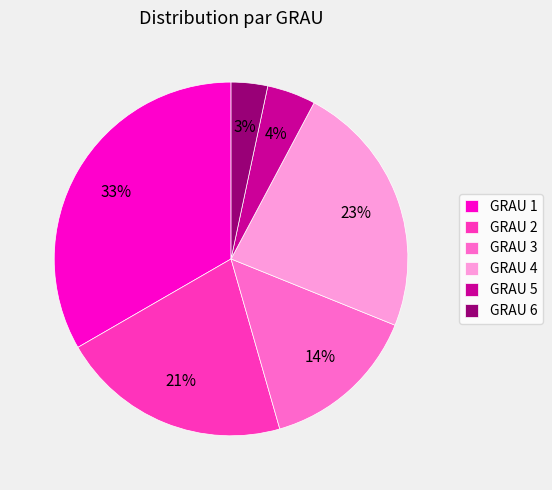

To the nearest percent, what percentage of the pie is GRAU 6?

3%